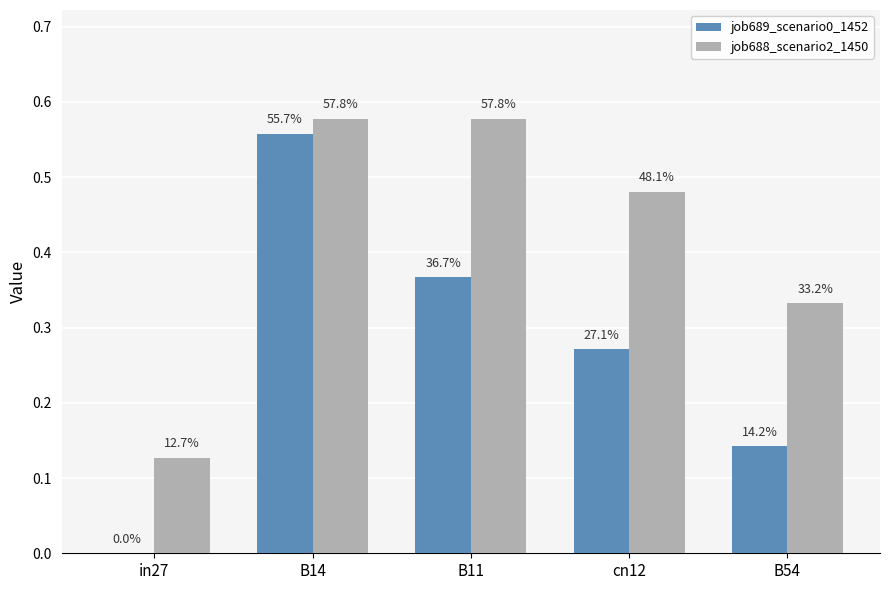

Count the job688_scenario2_1450 values in the range 0 to 1.

5